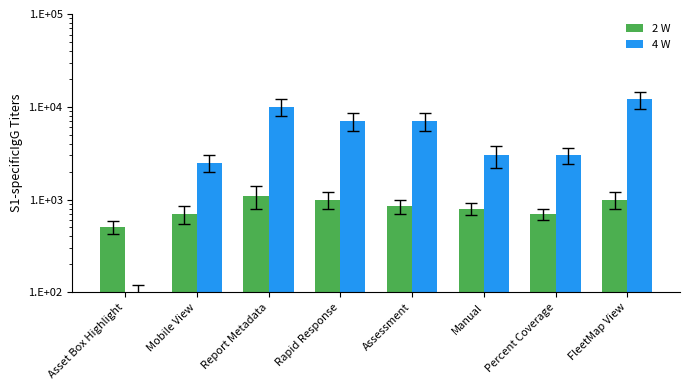

What is the average value of the 2 W series?

831